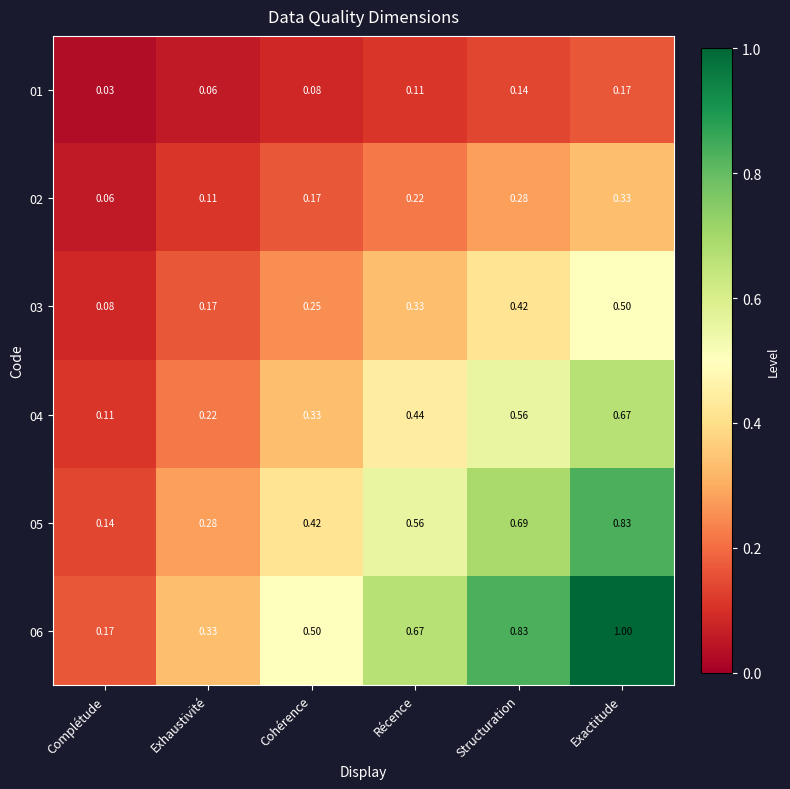

How many series are shown in this chart?

6